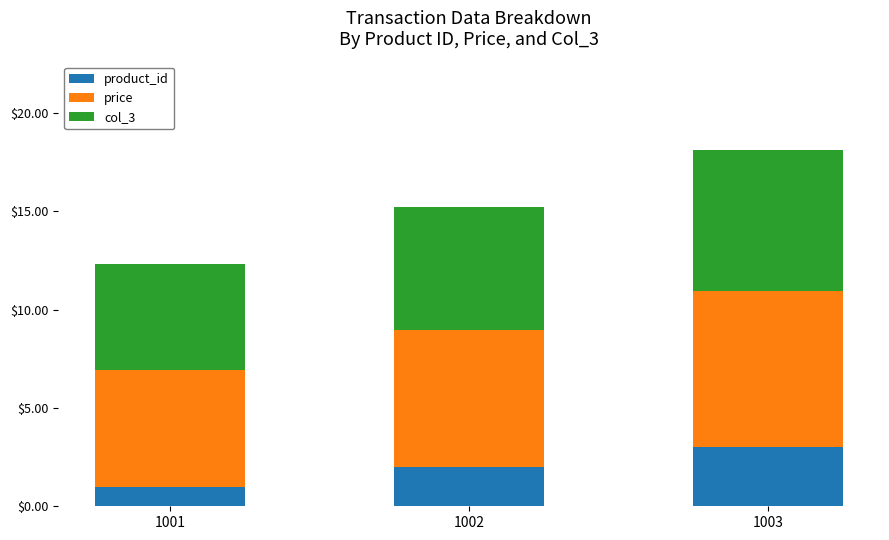

At which category is the sum across all series the highest?

1003